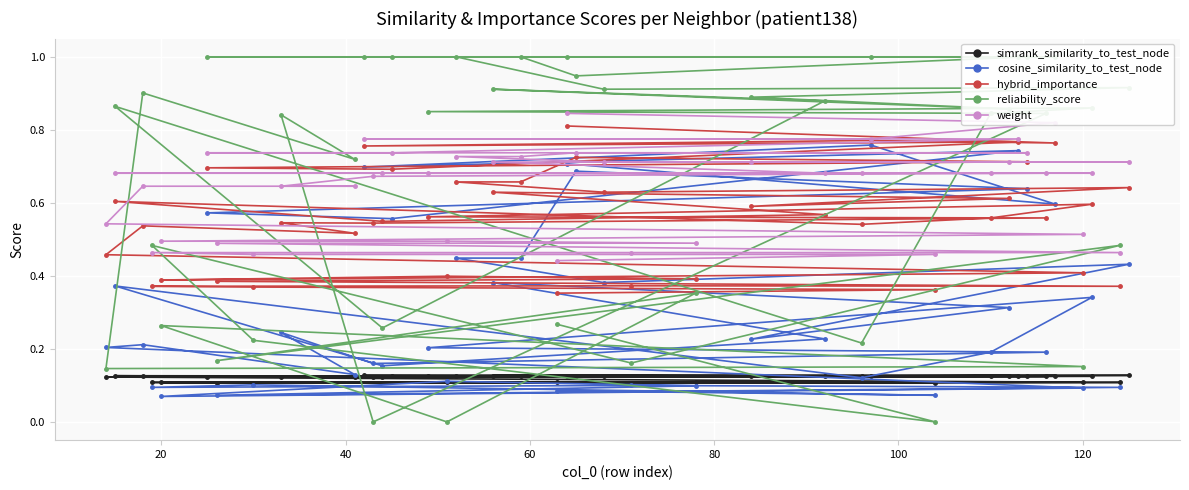

What is the value of the hybrid_importance point at the 12th from the left?

0.6